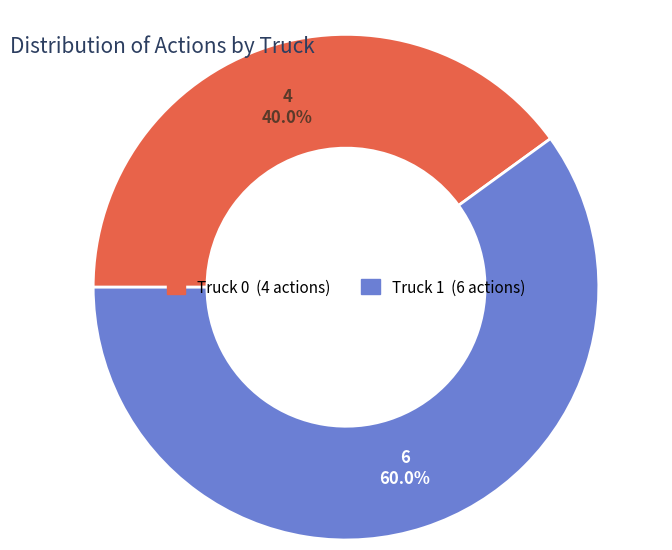

How much of the chart is everything except Truck 0?

60.0%